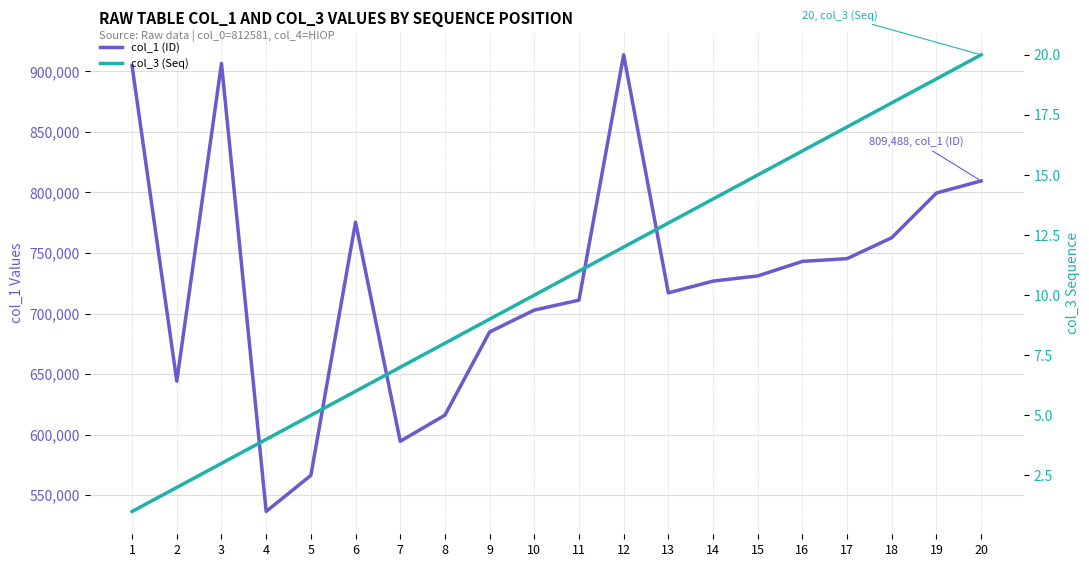

At which label is col_1 (ID) closest to 725097?

14